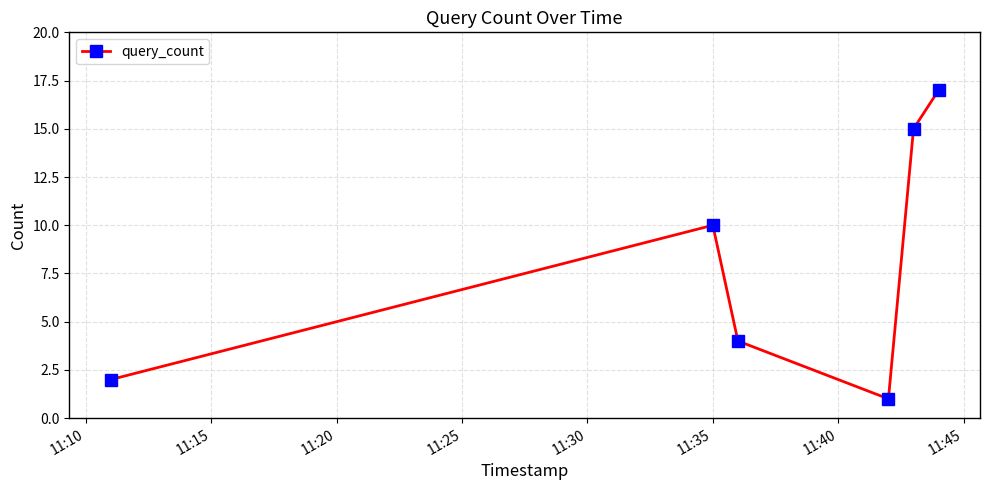

What is the greatest value displayed?

17